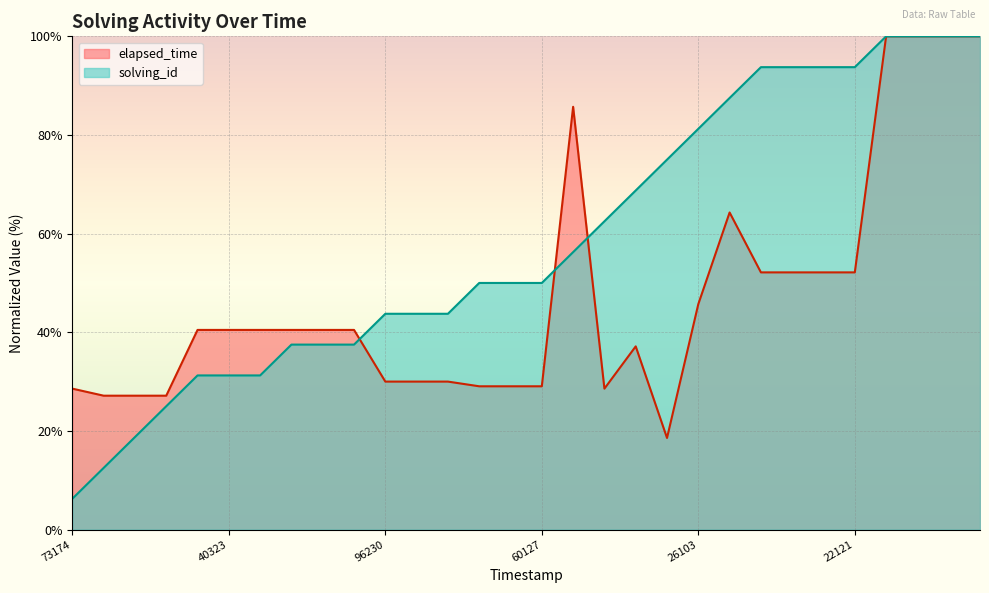

Which series has the largest total across all categories?

solving_id